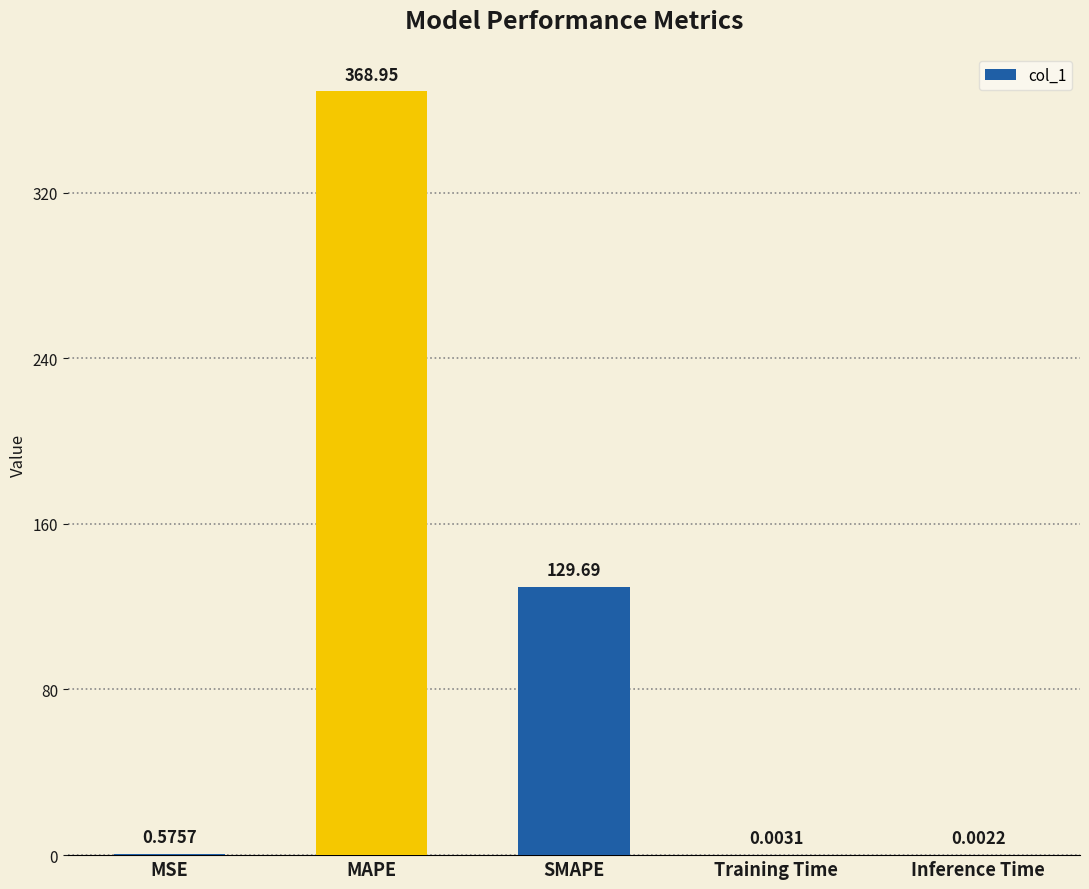

What is the sum of all values?

499.2